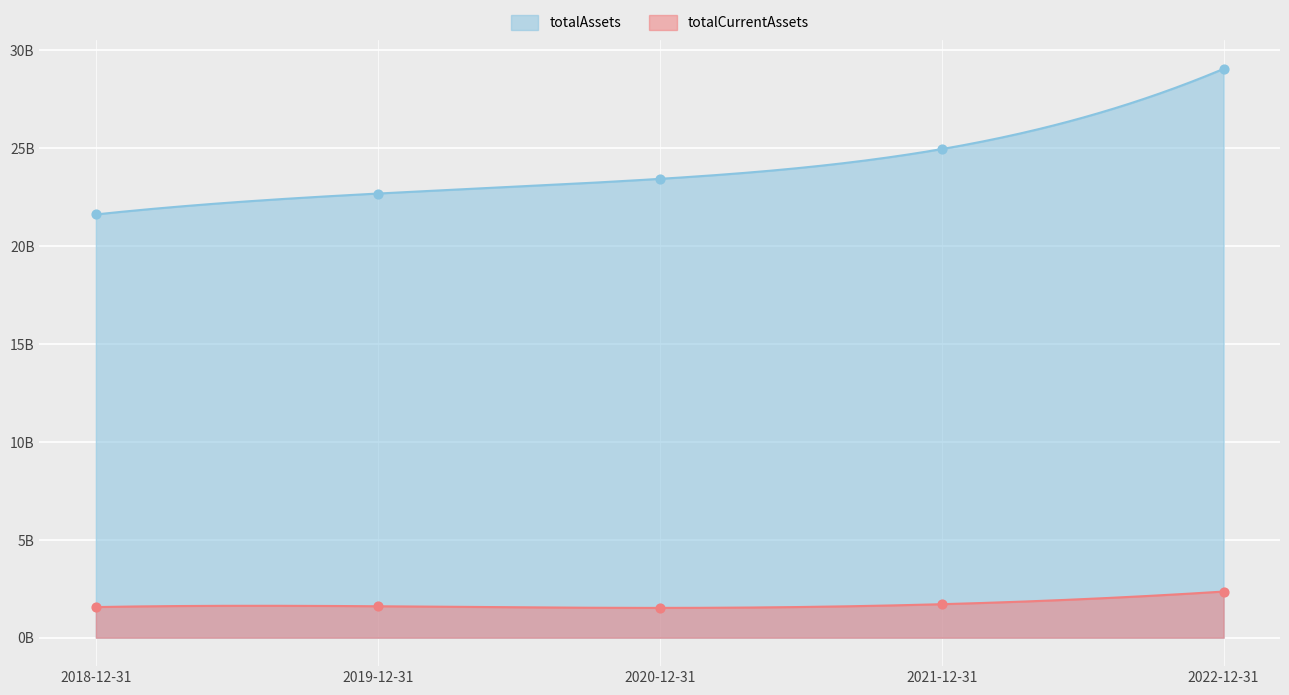

Which series has the largest total across all categories?

totalAssets